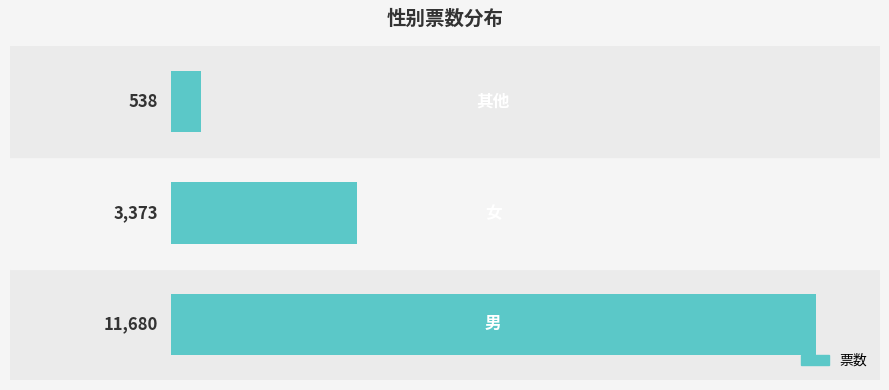

Reading bottom to top, list all the values displayed in this chart.

11680	3373	538